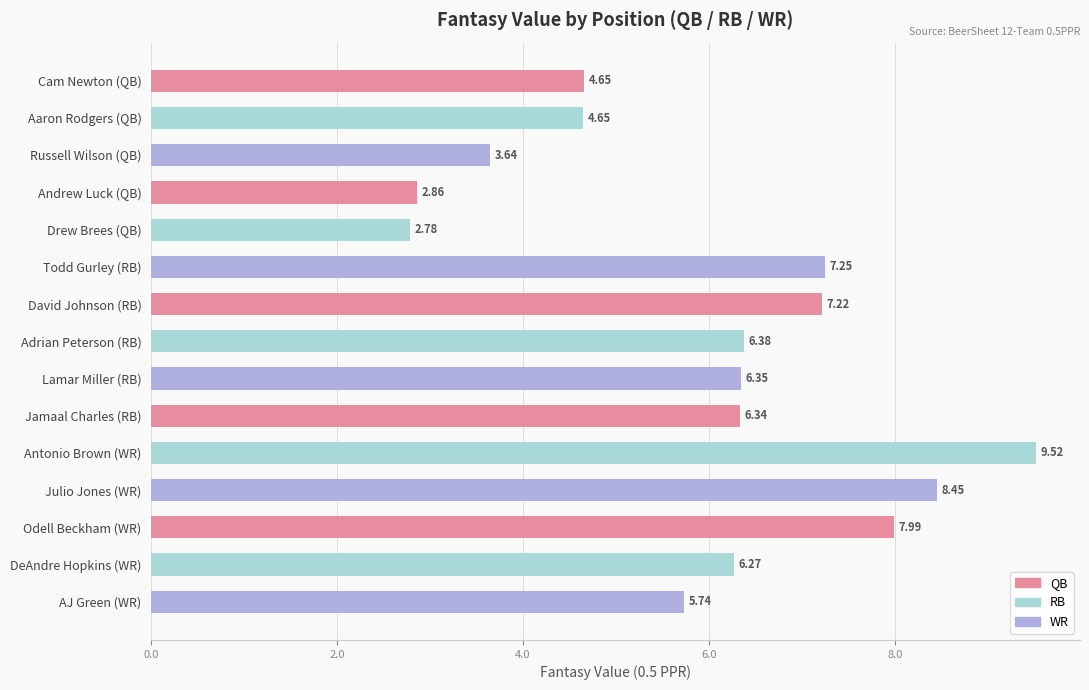

What is the change in value from Julio Jones (WR) to AJ Green (WR)?

-2.7